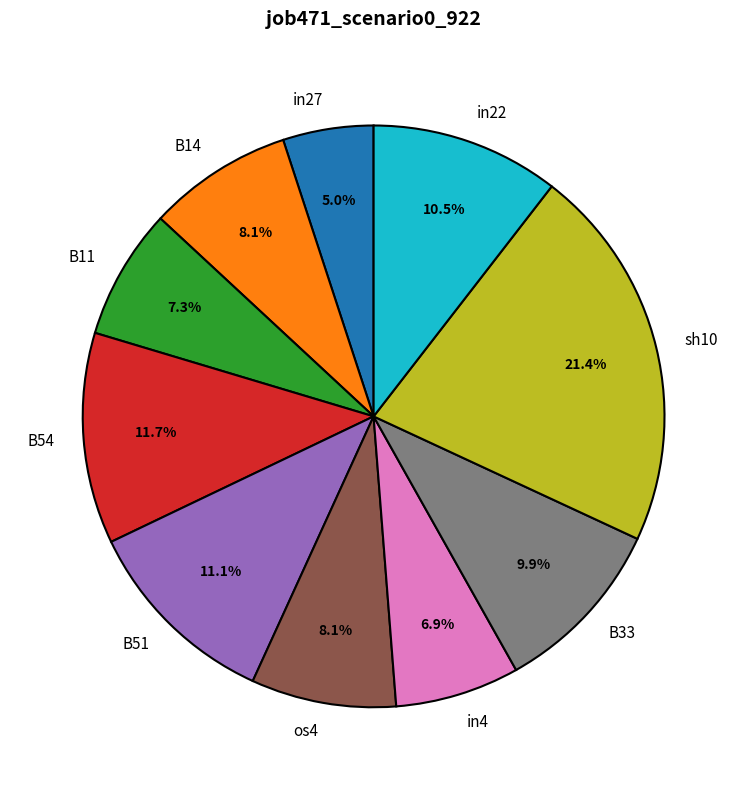

How many slices are in this pie chart?

10